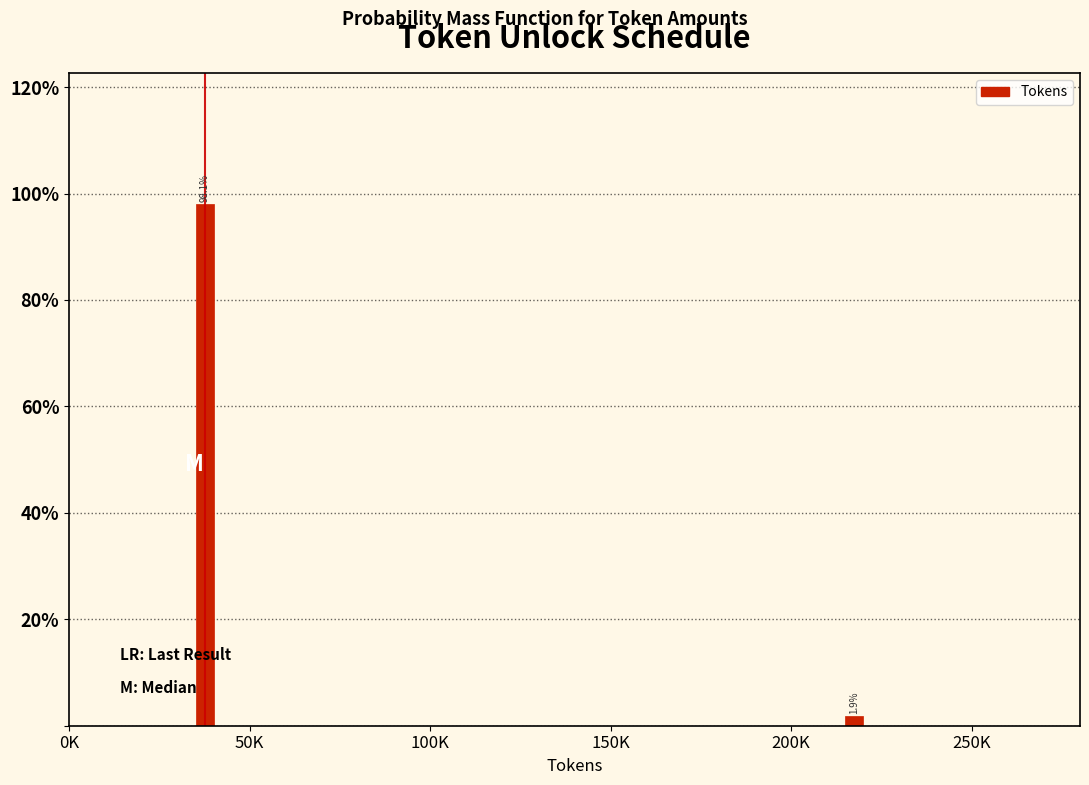

Reading right to left, list all the values displayed in this chart.

200K=1.9	50K=98.1